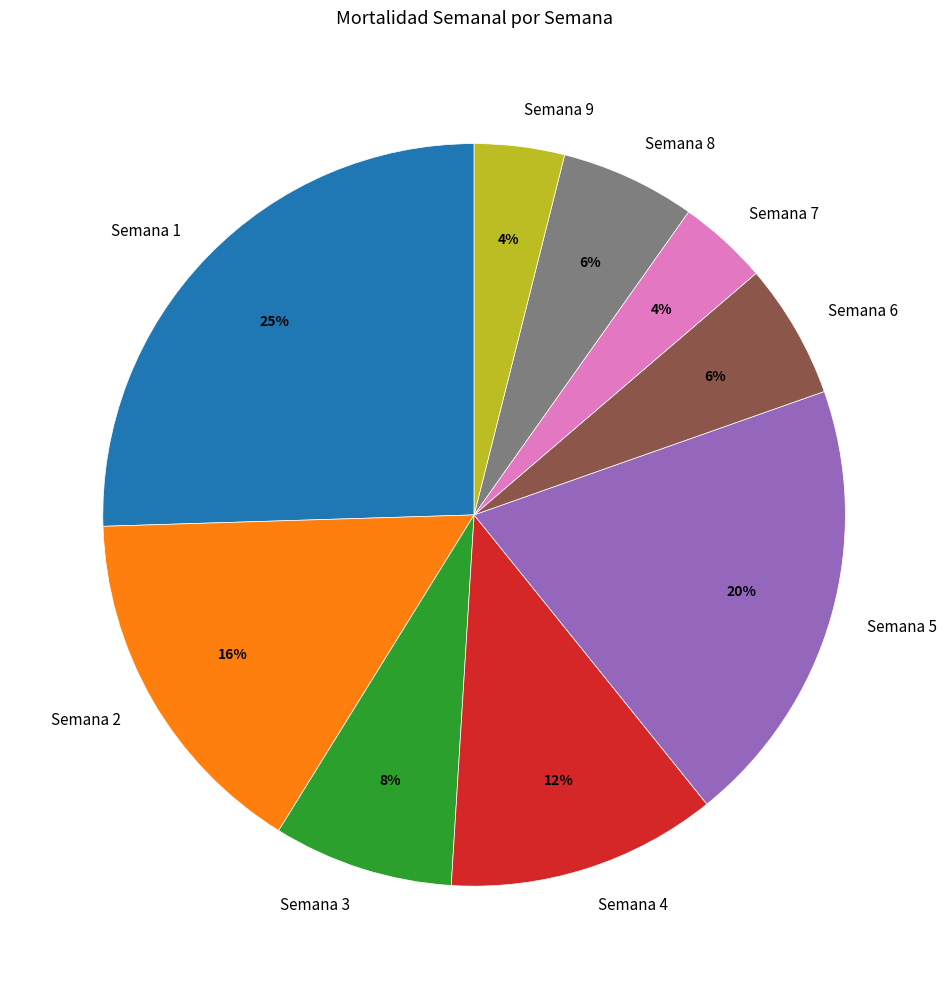

Do Semana 1 and Semana 4 together represent more than half of the pie?

No